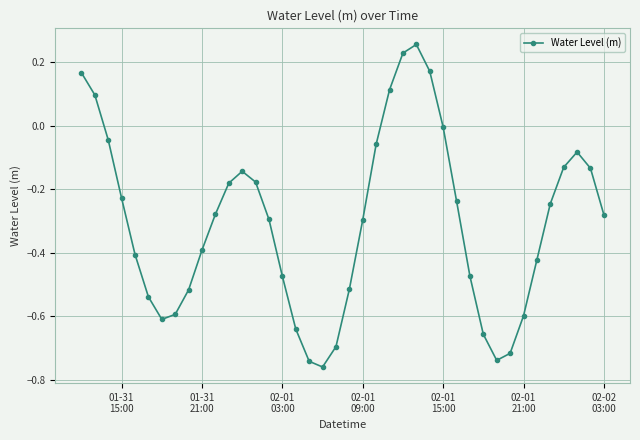

True or false: there are more than 1 points higher than both neighbors.

True